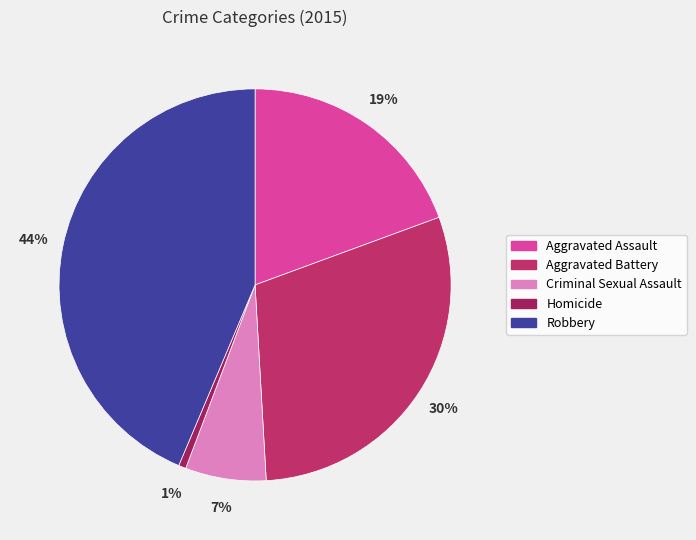

To the nearest percent, what percentage of the pie is Aggravated Assault?

19%